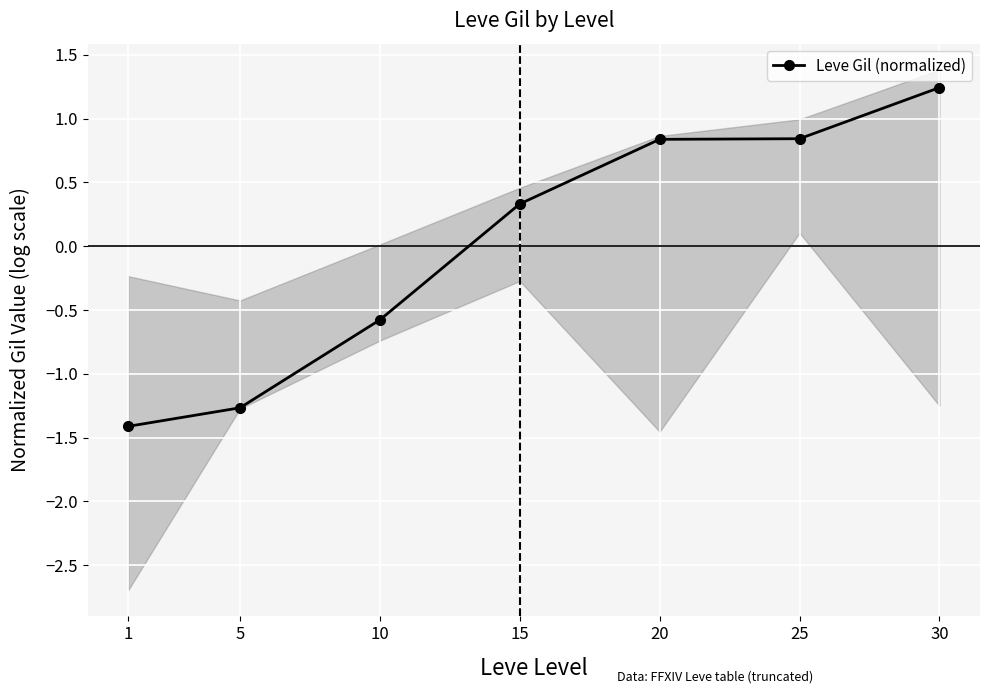

How many categories are shown in the chart?

7